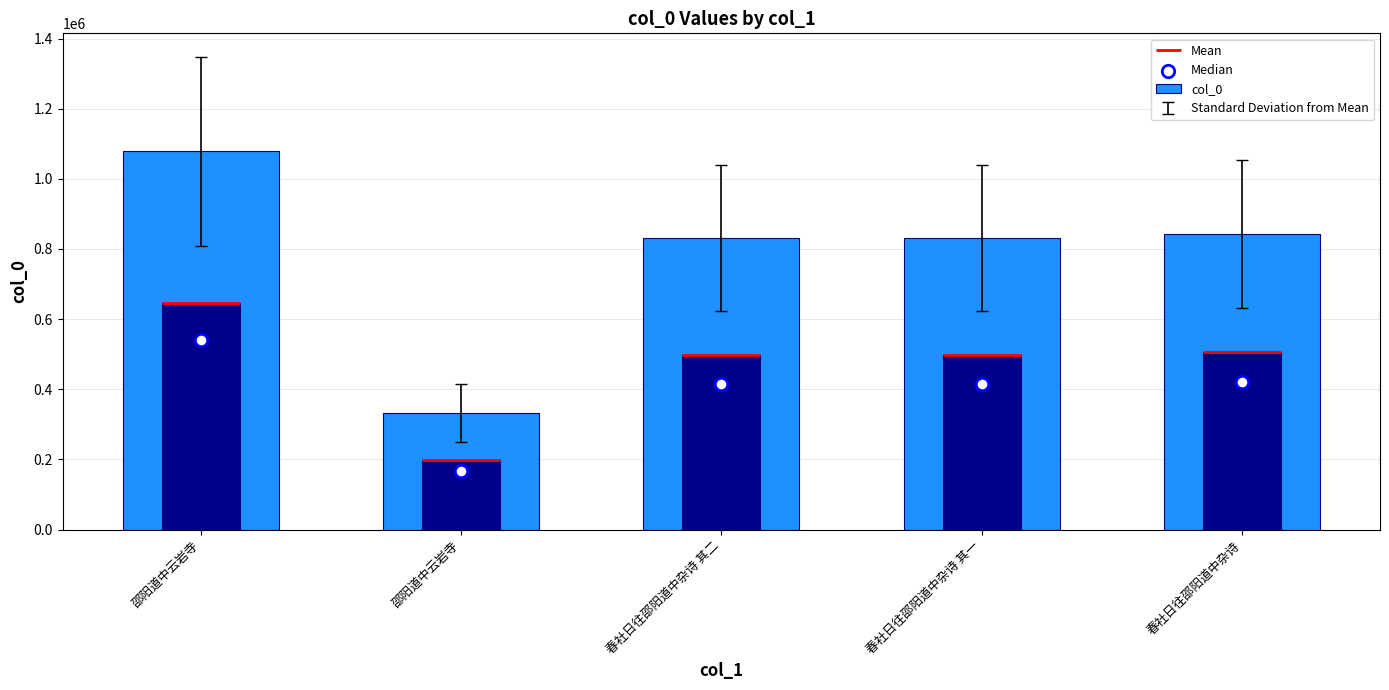

Which series contains the lowest Y value?

Median